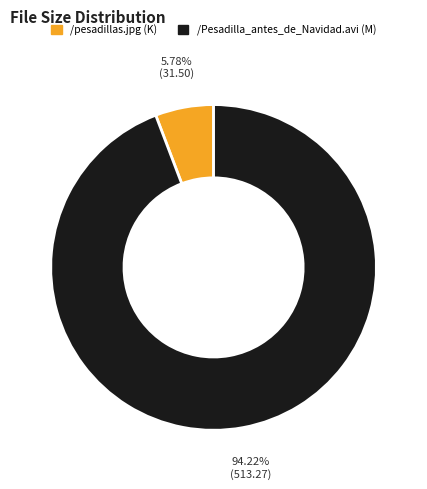

True or false: /pesadillas.jpg accounts for 6% of the total.

True